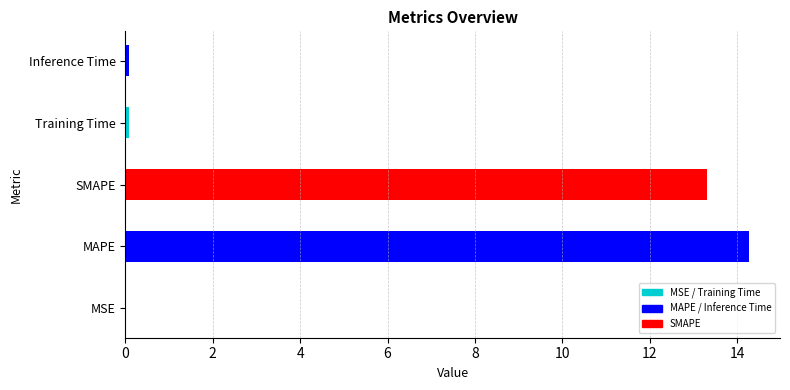

Does the chart contain stacked bars?

No